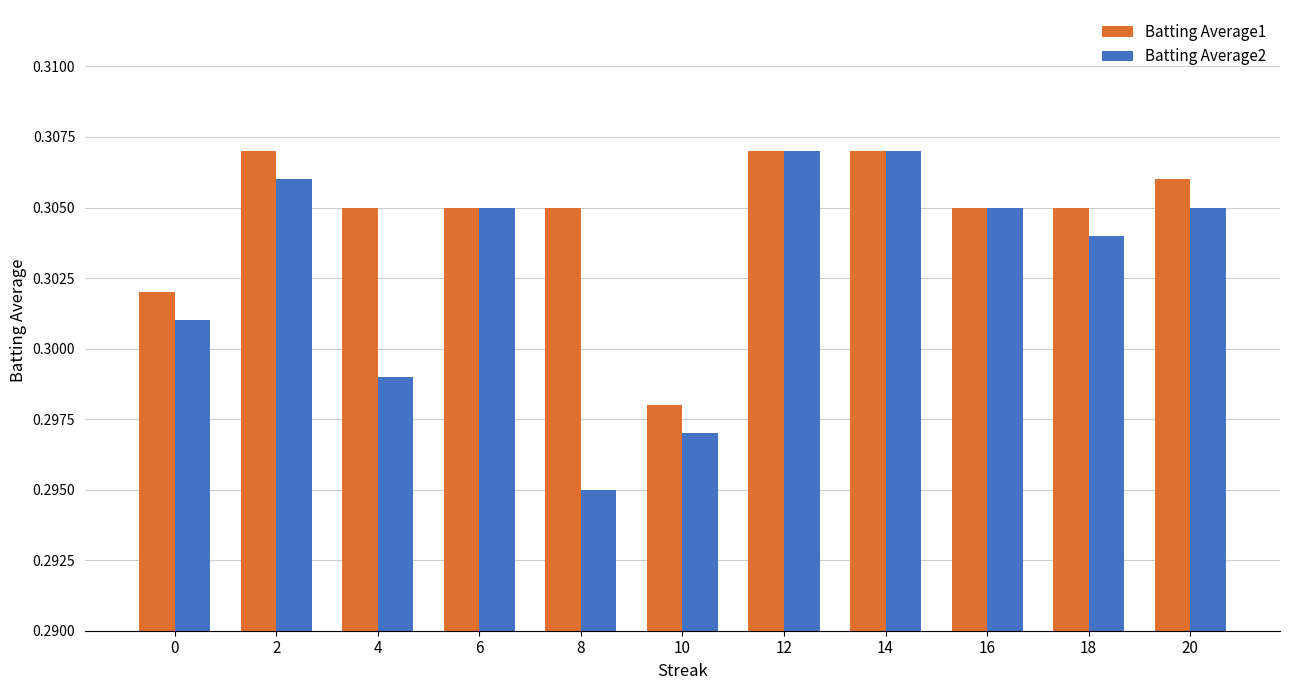

Count the Batting Average2 values in the range 0 to 1.

11